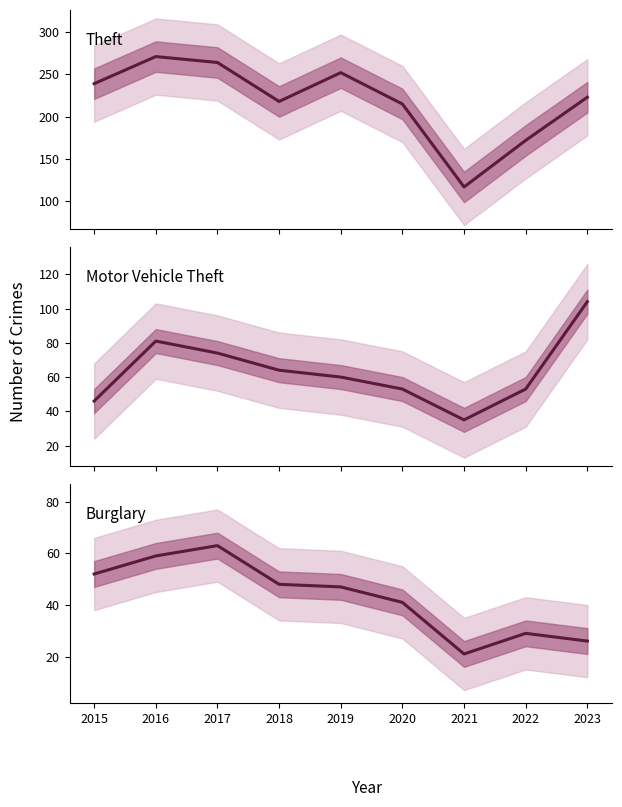

How many data points in Burglary are above 47?

4